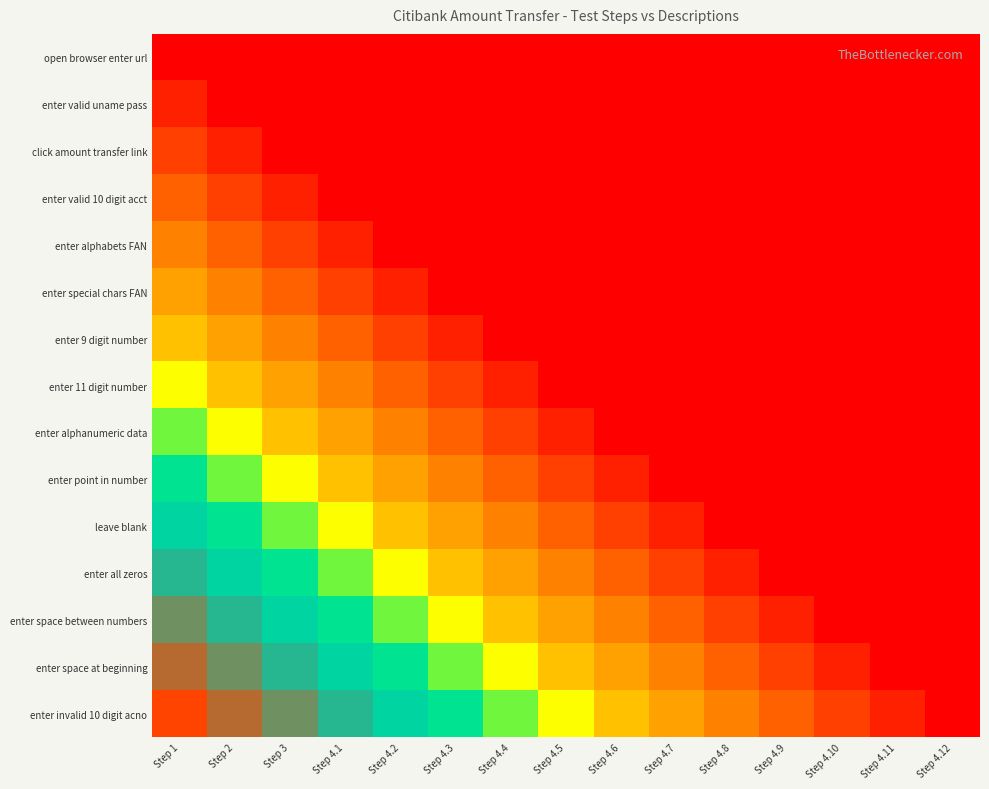

List the series in order of their peak value, highest first.

enter invalid 10 digit acno, enter space at beginning, enter space between numbers, enter all zeros, leave blank, enter point in number, enter alphanumeric data, enter 11 digit number, enter 9 digit number, enter special chars FAN, enter alphabets FAN, enter valid 10 digit acct, click amount transfer link, enter valid uname pass, open browser enter url